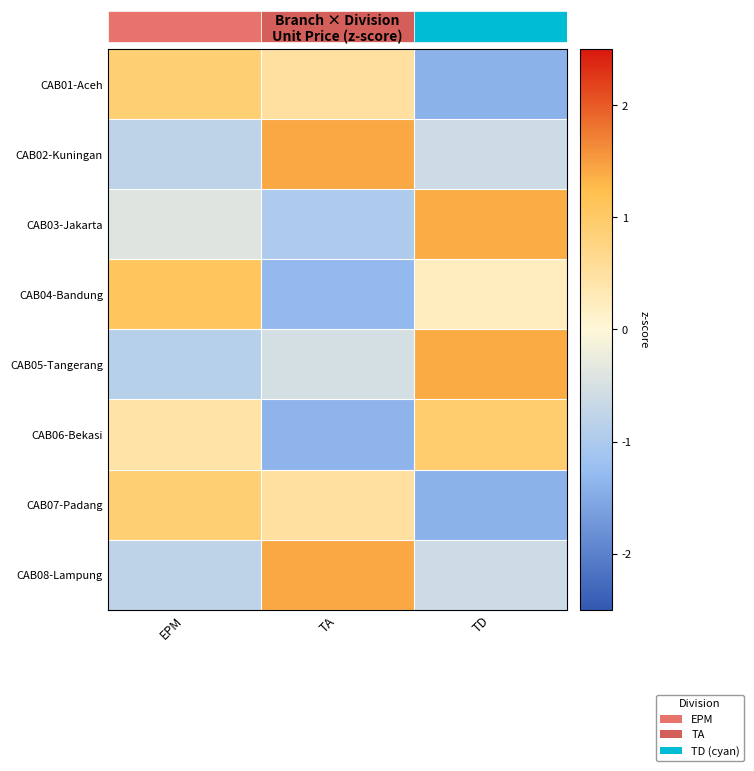

How many data points in row_1 are above 0?

1